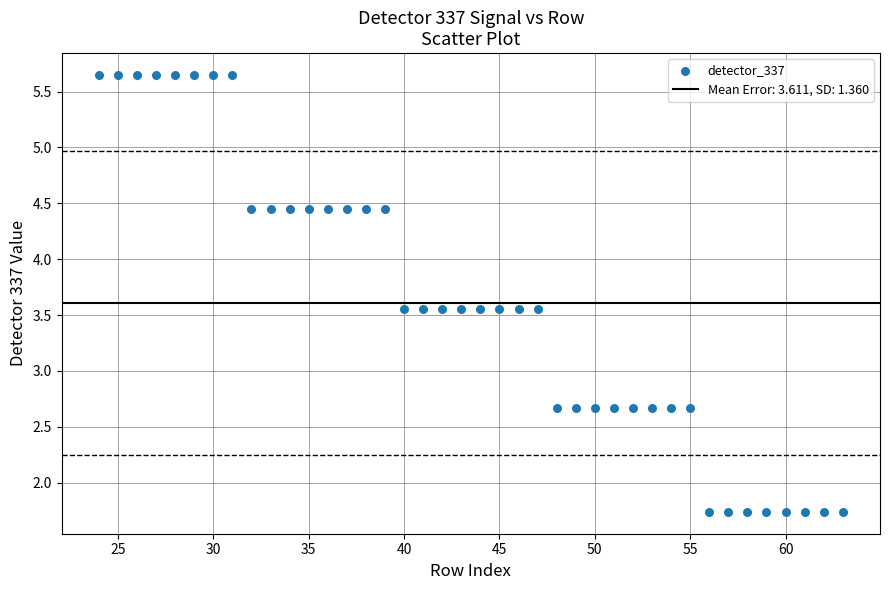

What is the range of Y values (max minus min)?

3.9